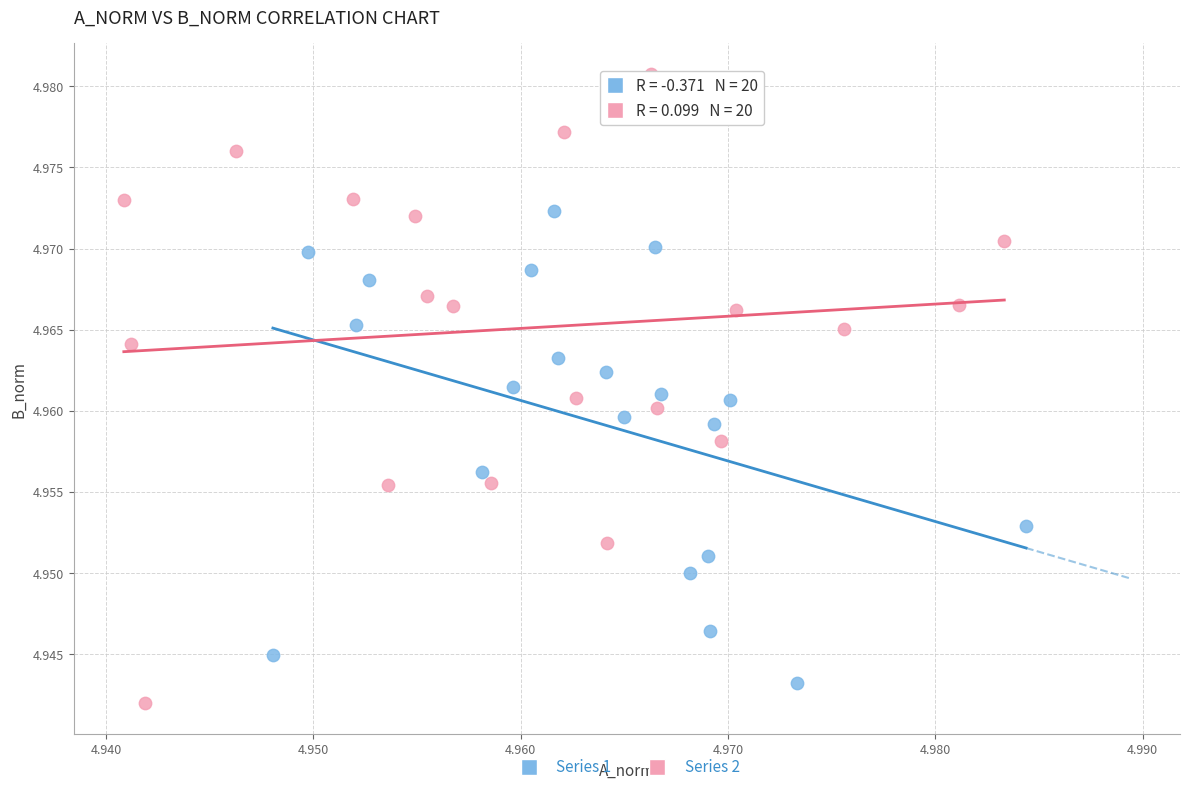

Which series has the largest Y range (max minus min)?

Series 2